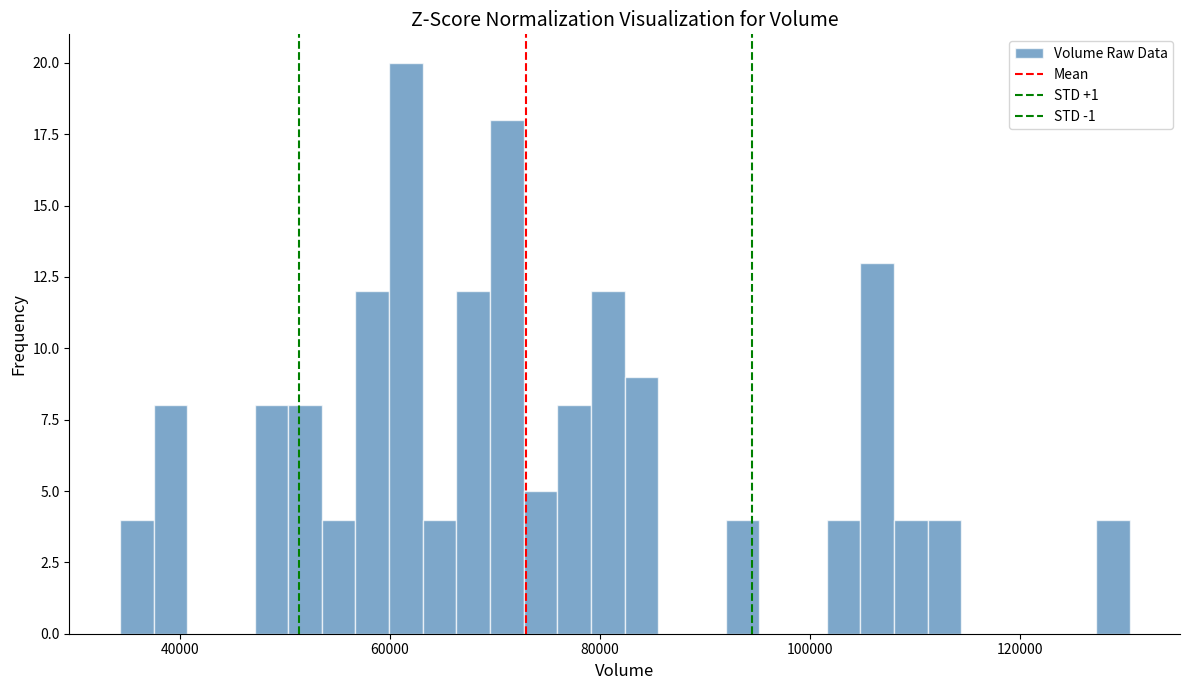

Read against the x-axis, roughly where is the centre of the tallest bar?

62000